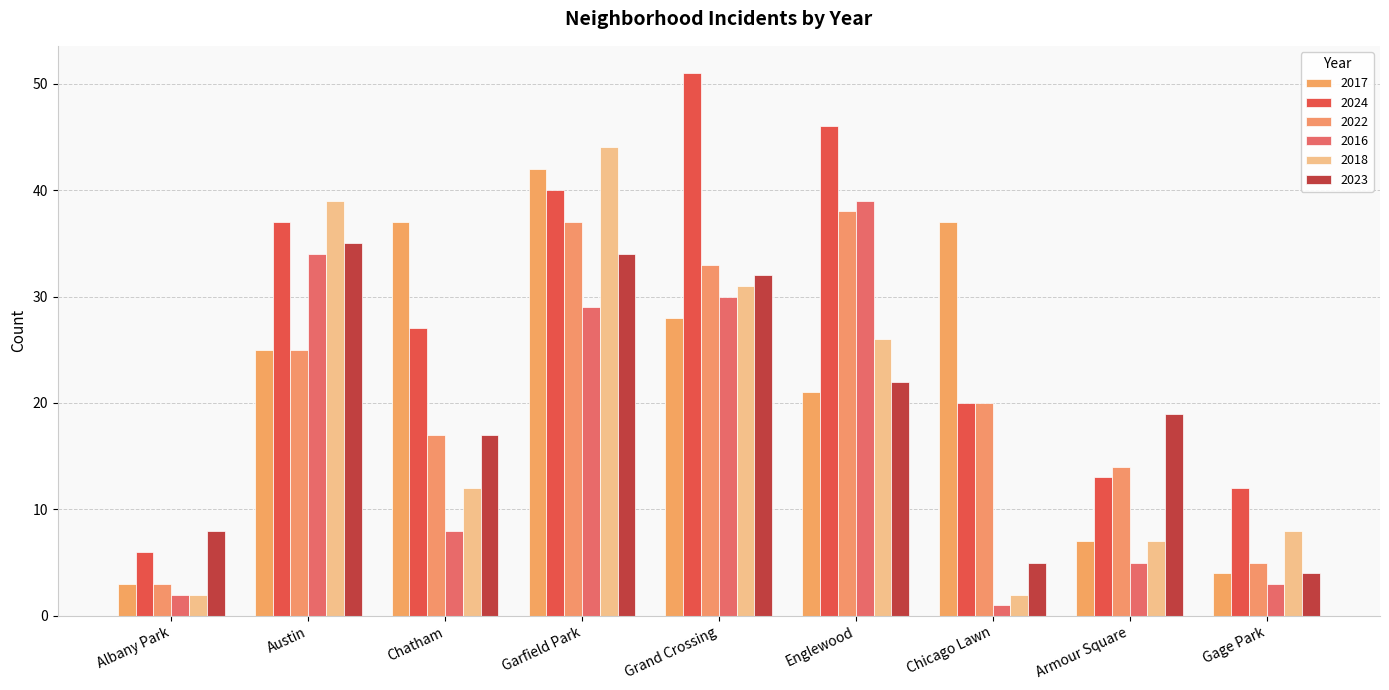

What is the approximate value of 2017 at Englewood, to the nearest 5?

20